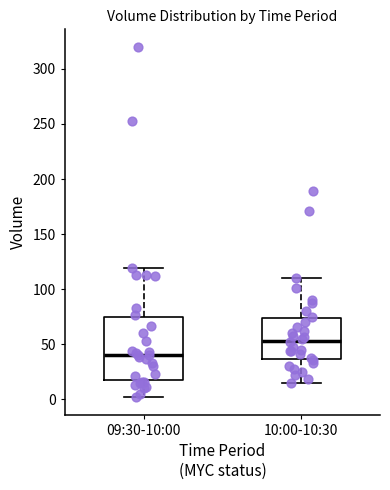

Where does the upper whisker of the box for 10:00-10:30 end on the y-axis? The values are not printed on the chart, so give them approximately, as read against the axis.

110